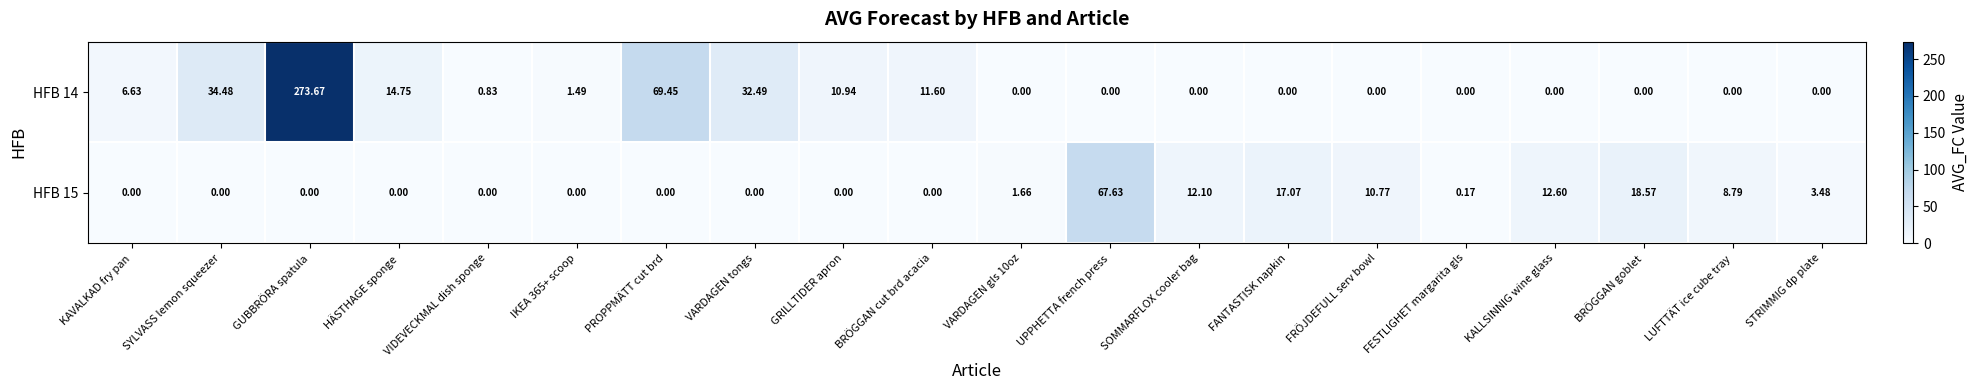

At which label is HFB 15 closest to 33?

BRÖGGAN goblet